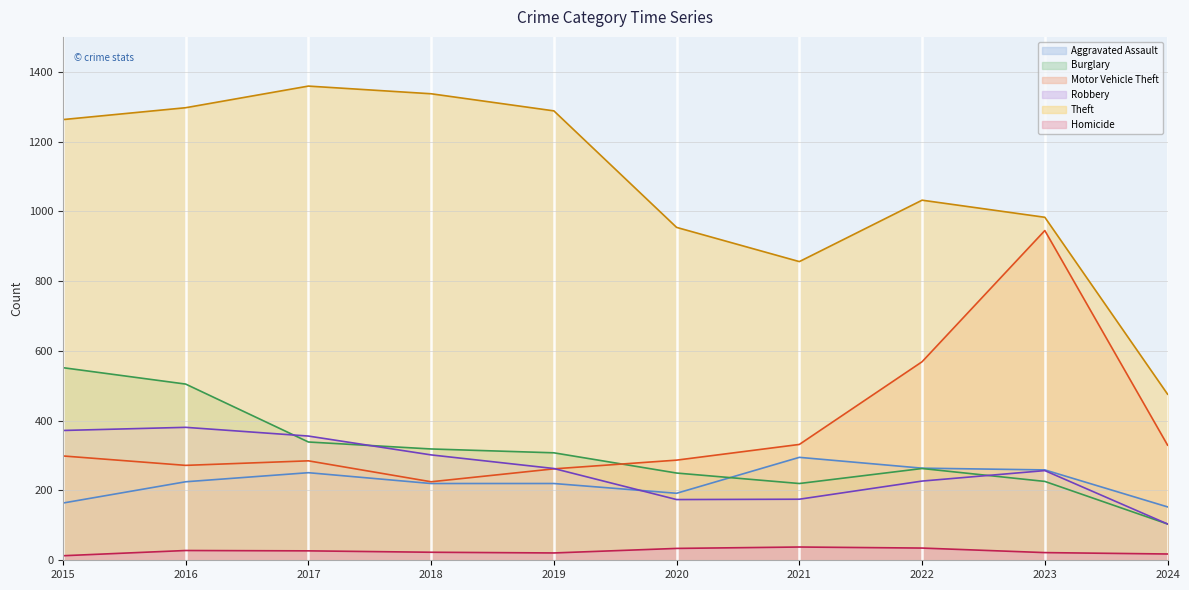

True or false: Burglary has a value of 440 at 2018.

False